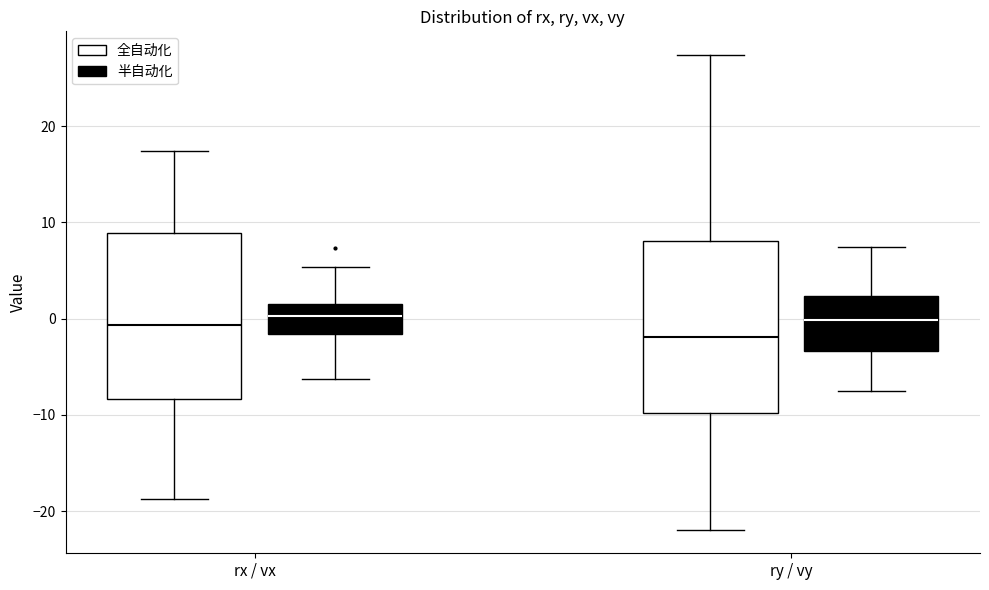

Reading left to right, read every box against the y-axis: the position of its median line, the range the box covers, and the ends of its whiskers. The values are not printed on the chart, so give them approximately, as read against the axis.

rx / vx (全自动化): median -1, box -8 to 9, whiskers -19 to 17
rx / vx (半自动化): median 0, box -2 to 2, whiskers -6 to 5
ry / vy (全自动化): median -2, box -10 to 8, whiskers -22 to 27
ry / vy (半自动化): median 0, box -3 to 2, whiskers -8 to 7